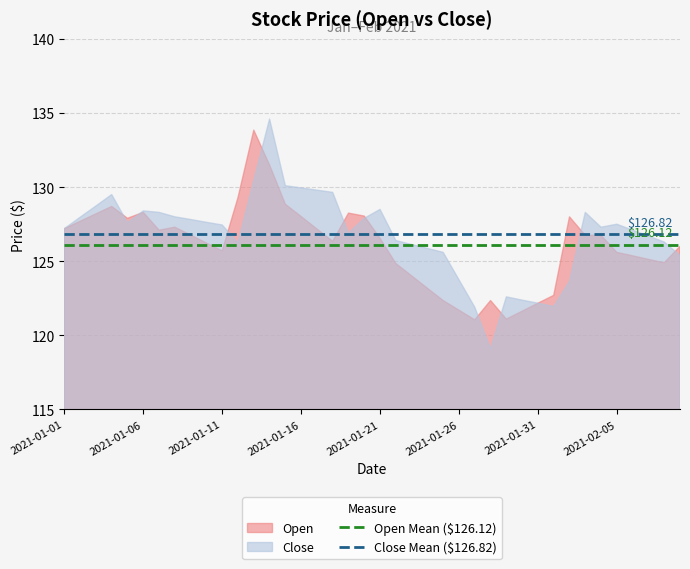

What is the total value across all series at 2021-01-01?

254.4